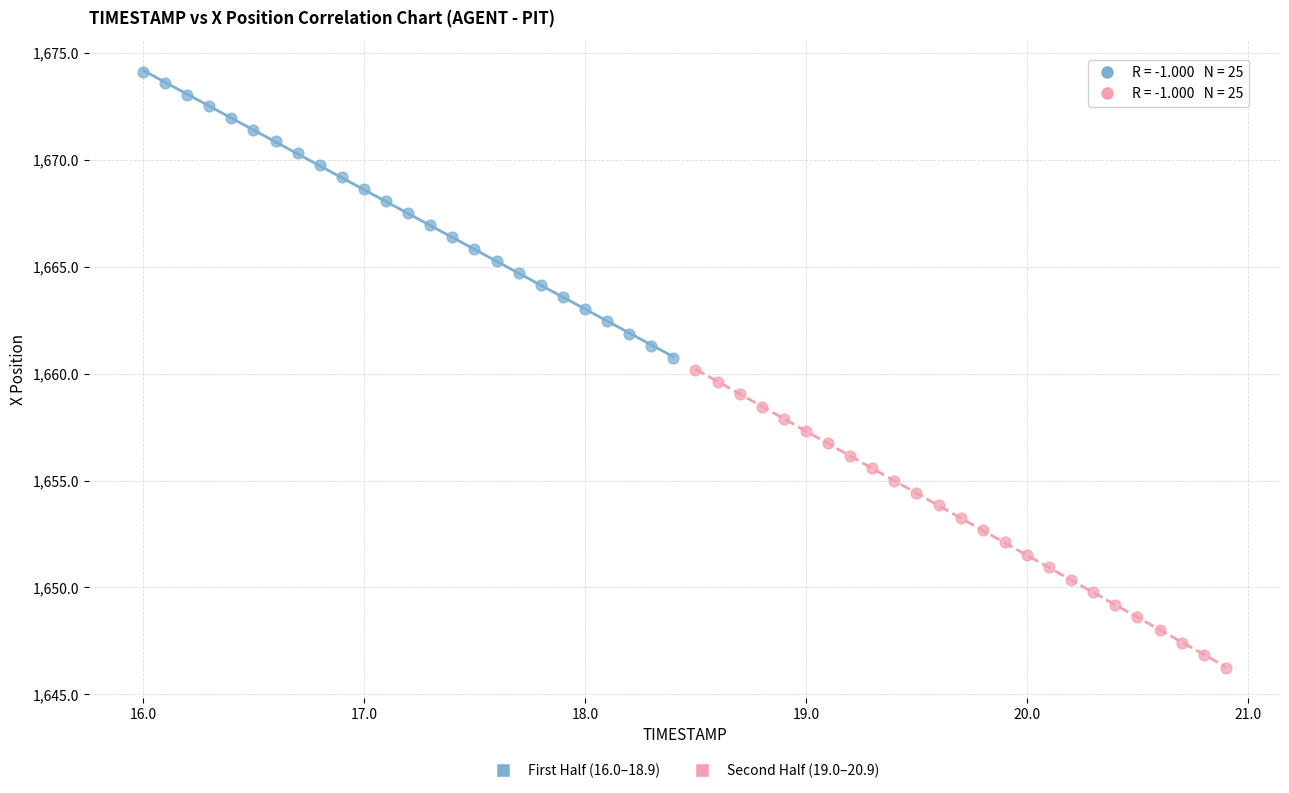

Which series has the widest spread of Y values?

Second Half (19.0–20.9)